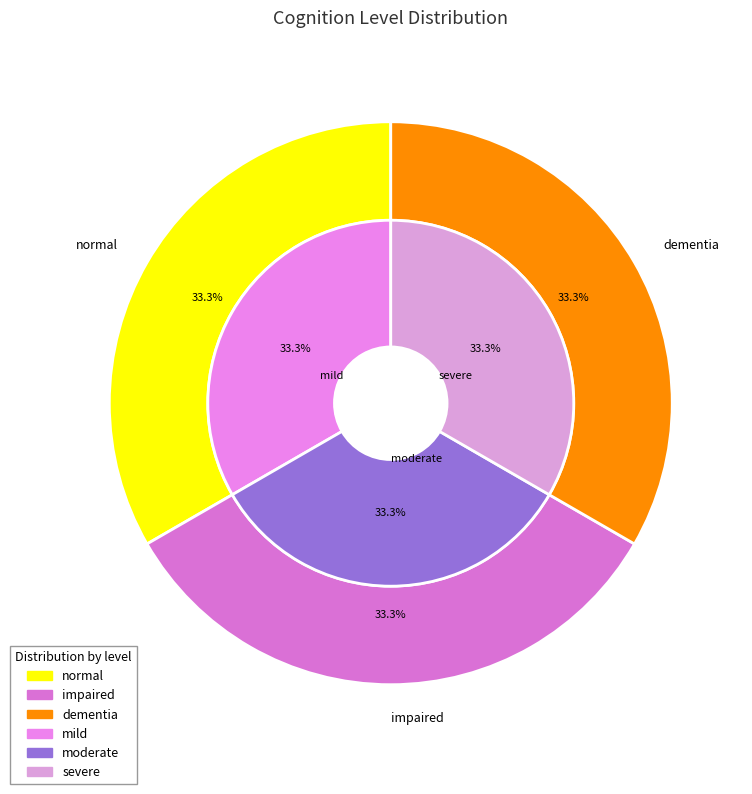

Is there any slice that represents more than half of the pie?

No